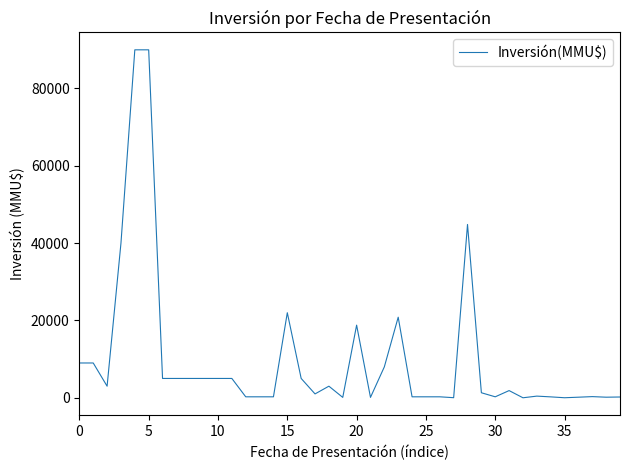

What is the greatest value displayed?

90000